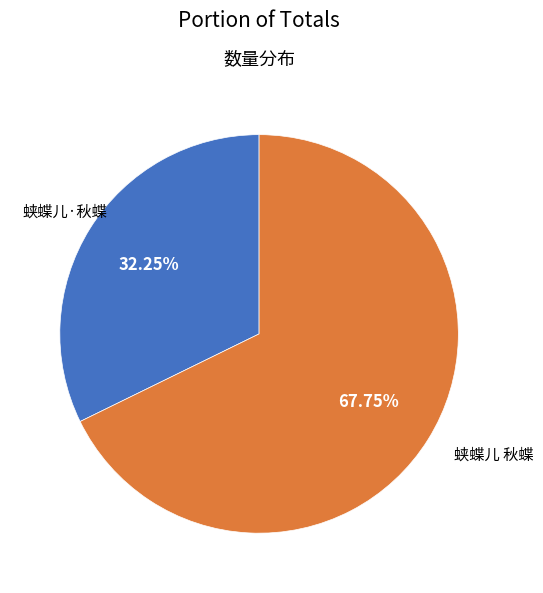

Is 蛱蝶儿·秋蝶 the majority of the pie?

No